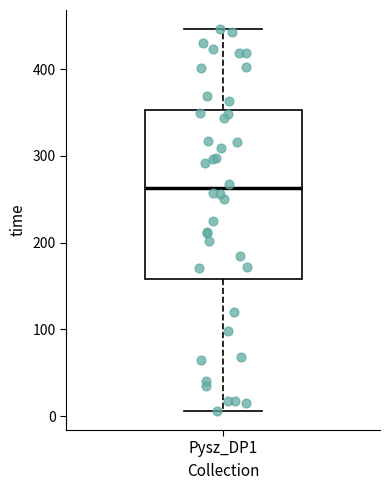

Read this box plot against the y-axis: the position of the median line, the range covered by the box, and the ends of both whiskers. The values are not printed on the chart, so give them approximately, as read against the axis.

median 260, box 160 to 350, whiskers 10 to 450